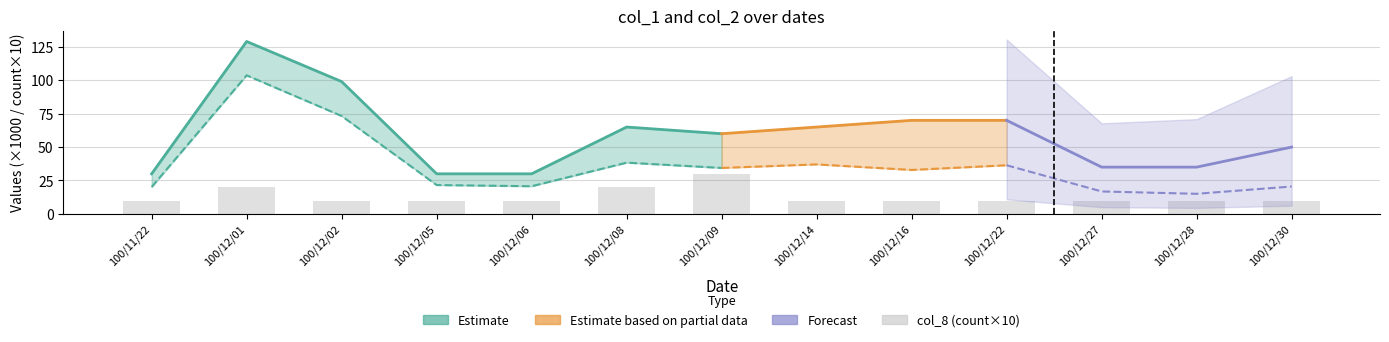

Reading left to right, what are all the values shown in this chart?

10	20	10	10	10	20	30	10	10	10	10	10	10